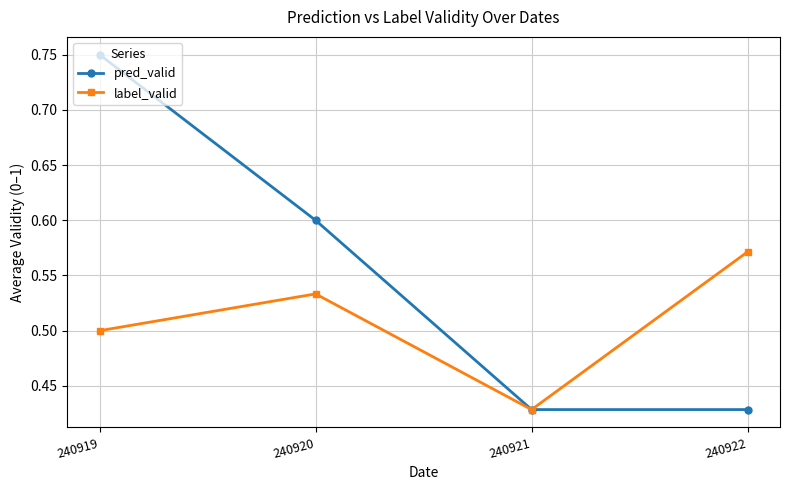

Rank the series by their average value, from lowest to highest.

label_valid, pred_valid